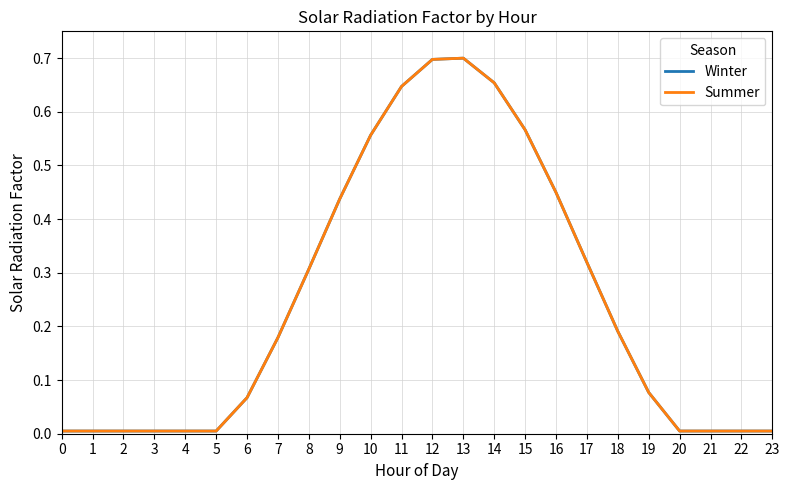

Which series has the largest total across all categories?

Winter